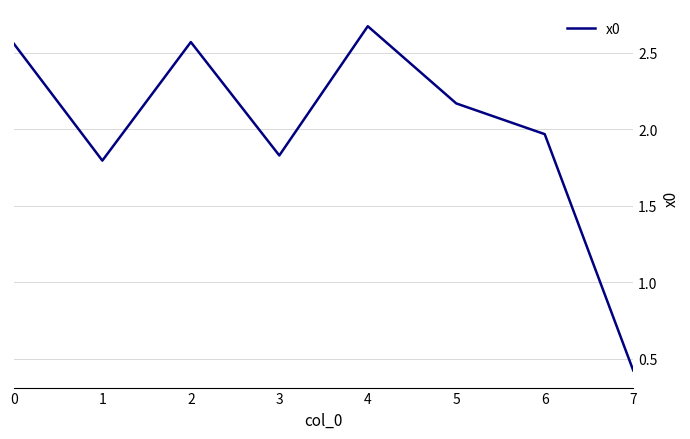

At which label is the value closest to 1?

7